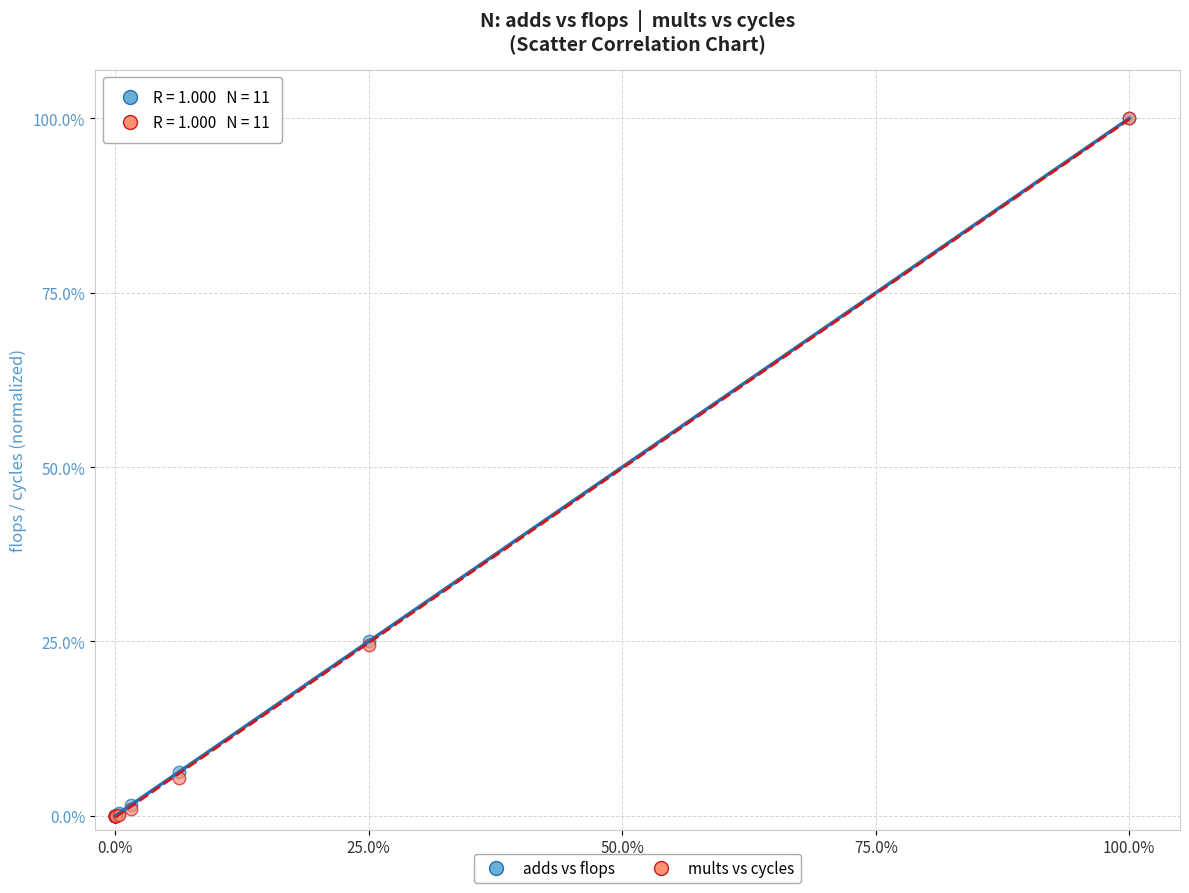

What are all the series names shown in the legend?

adds vs flops, mults vs cycles